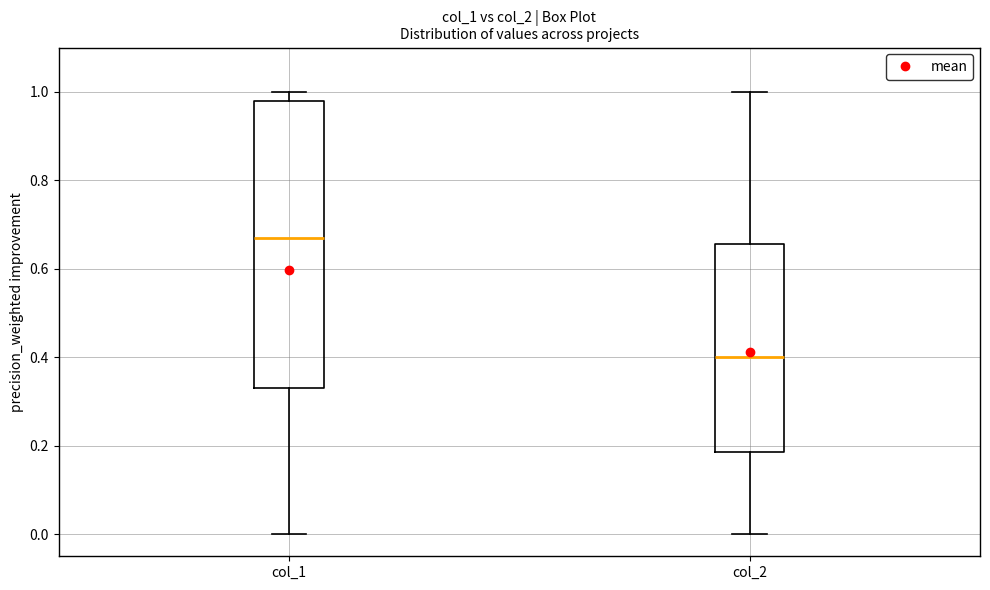

Where is the lower edge of the box for col_2 on the y-axis? The values are not printed on the chart, so give them approximately, as read against the axis.

0.18